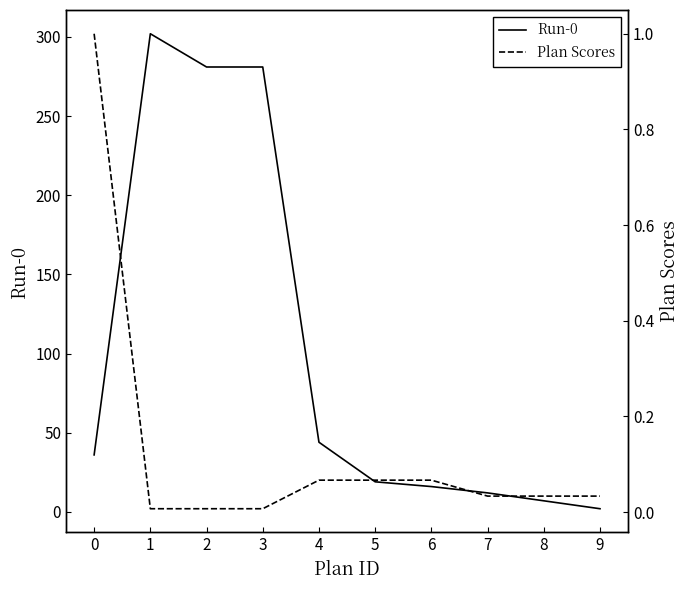

At which category does the chart reach its peak across all series?

1